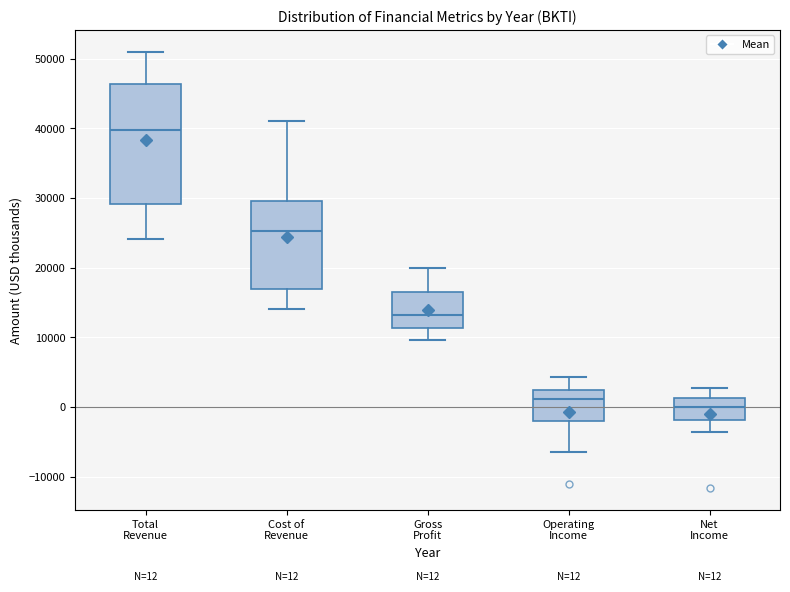

Which box is the tallest, from its lower edge to its upper edge?

Total Revenue